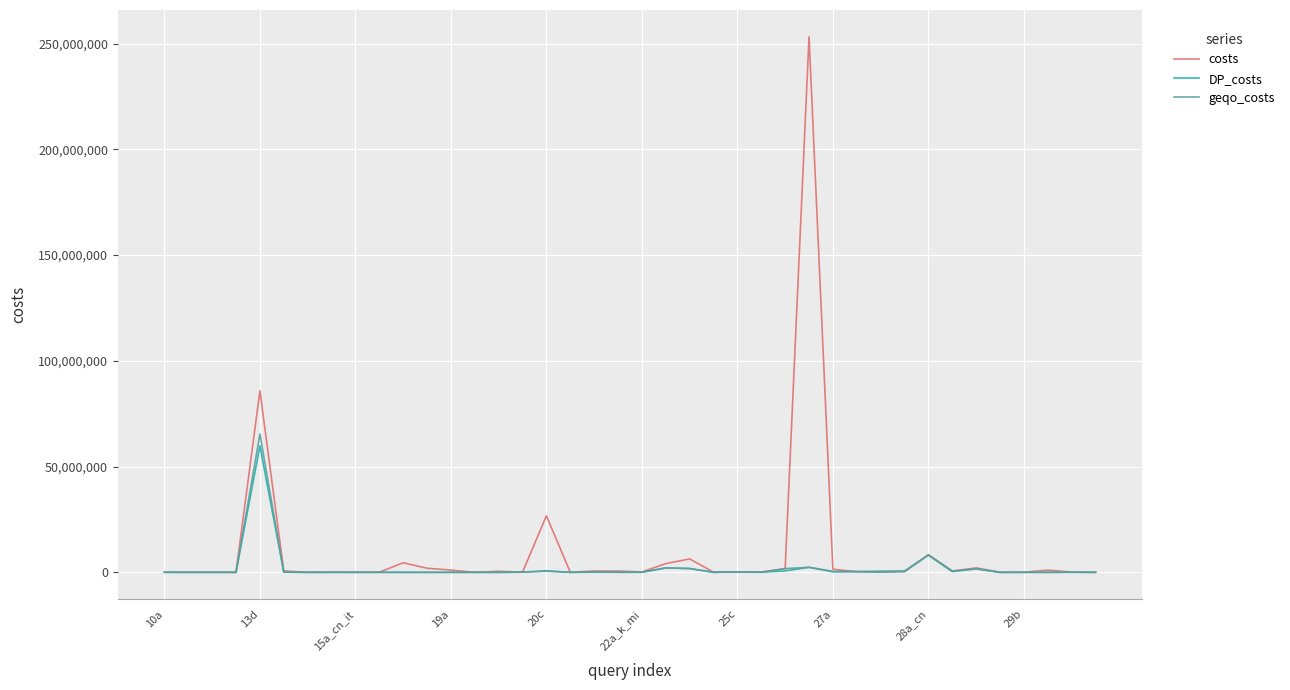

Which series has the largest range (max minus min)?

costs